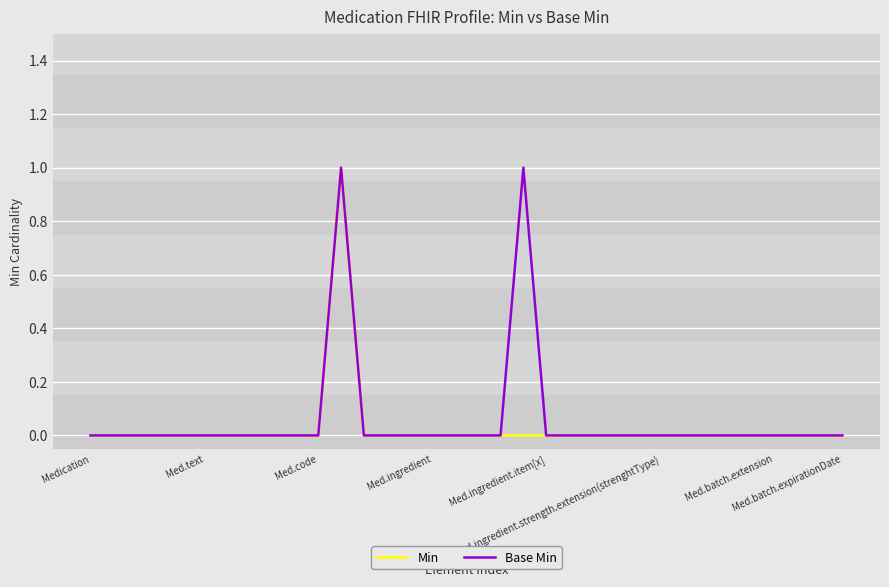

Count the number of data series in this chart.

2